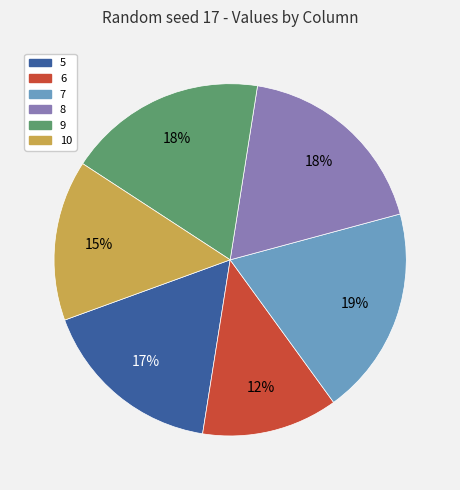

To the nearest percent, what is the combined percentage of 7 and 5?

36%